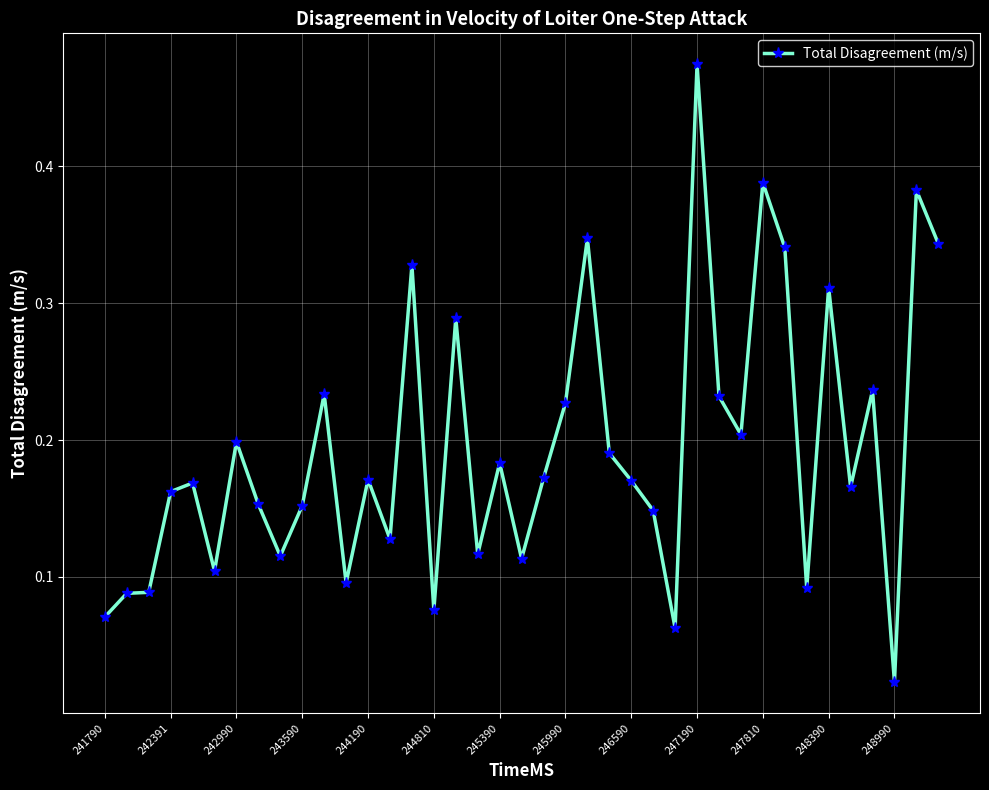

What is the sum of all values?

7.5